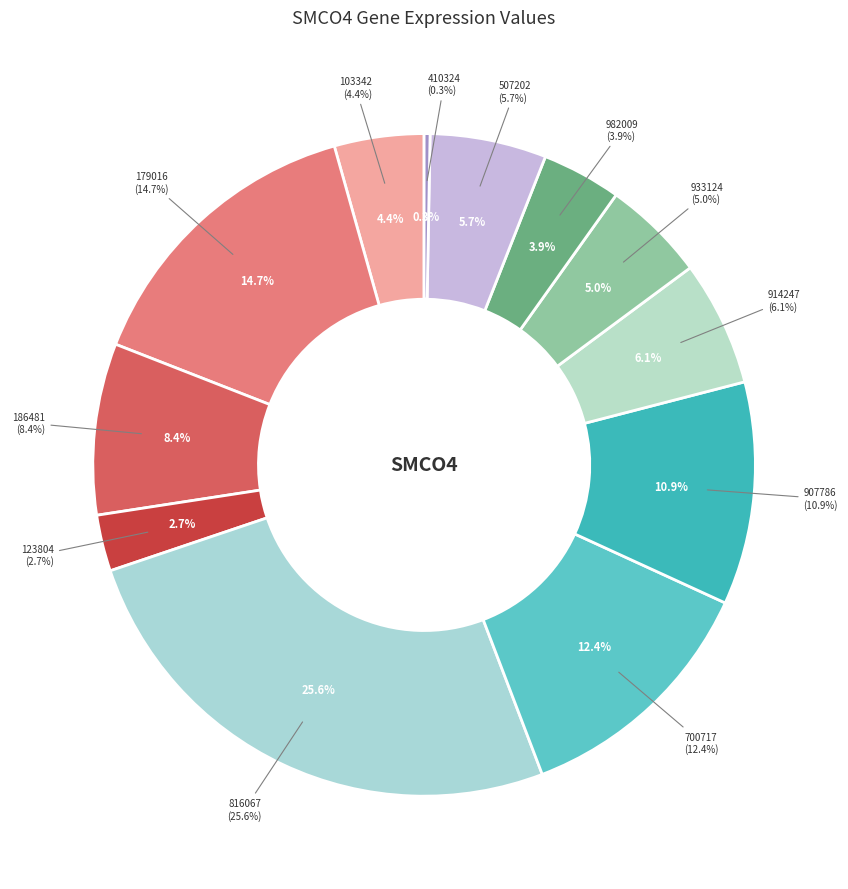

How many slices are in this pie chart?

12